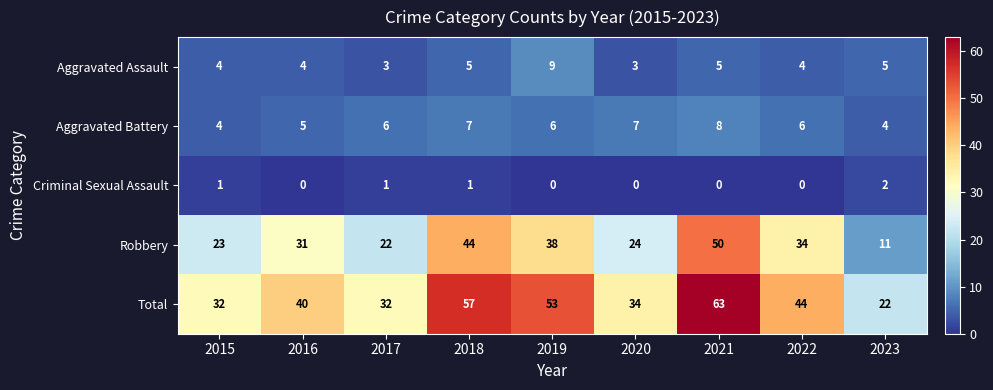

What is the sum of all Aggravated Battery values?

53